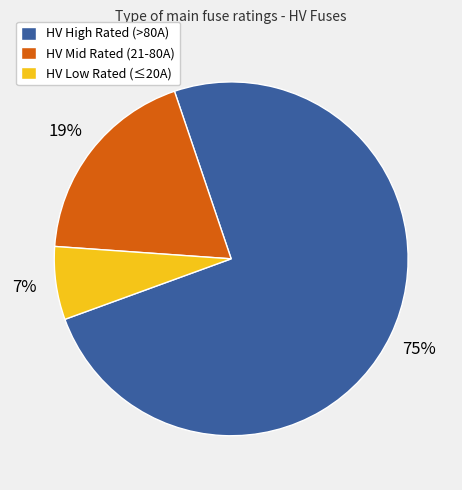

Between HV High Rated (>80A) and HV Mid Rated (21-80A), which is larger?

HV High Rated (>80A)